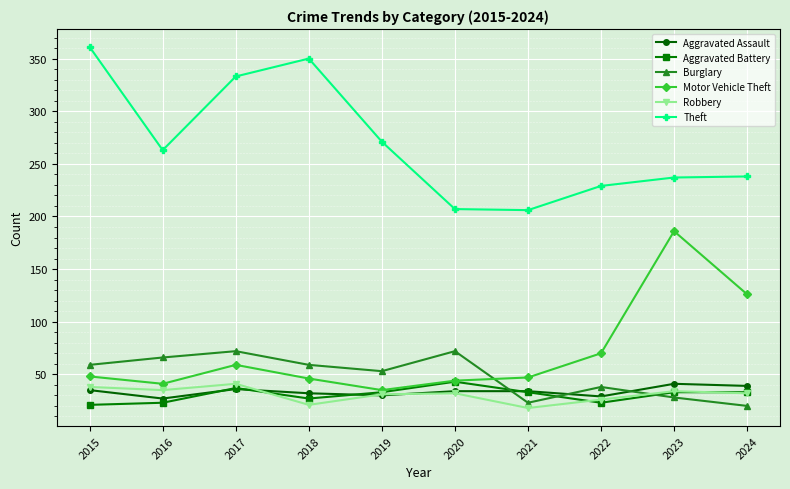

True or false: Aggravated Assault has more than 0 interior local peaks.

True